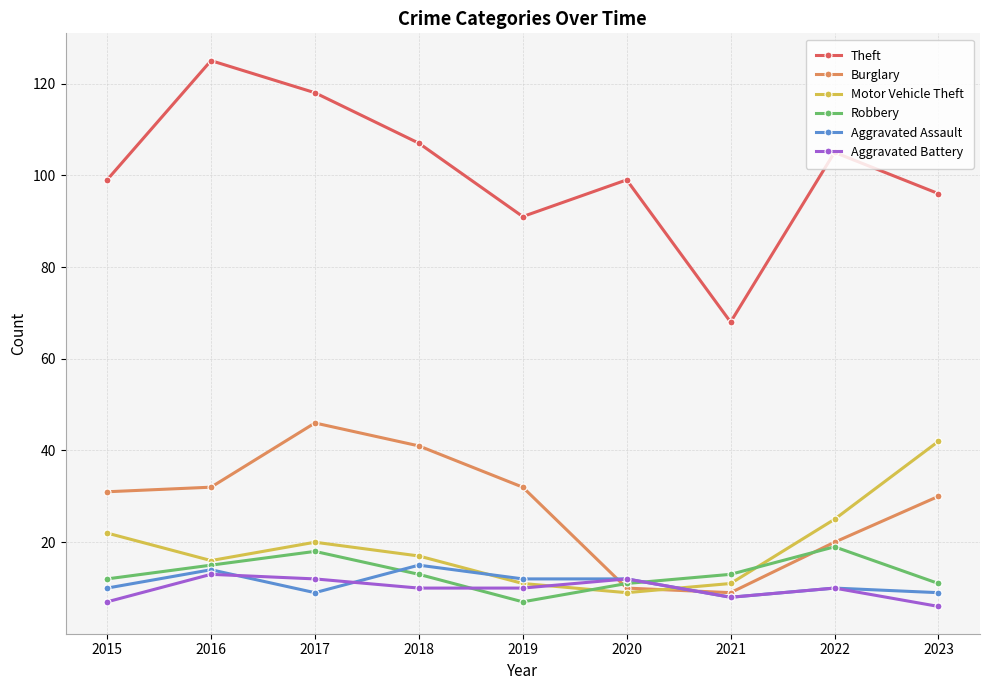

Reading right to left, what are all the values shown in this chart?

Theft: 96	105	68	99	91	107	118	125	99
Burglary: 30	20	9	10	32	41	46	32	31
Motor Vehicle Theft: 42	25	11	9	11	17	20	16	22
Robbery: 11	19	13	11	7	13	18	15	12
Aggravated Assault: 9	10	8	12	12	15	9	14	10
Aggravated Battery: 6	10	8	12	10	10	12	13	7